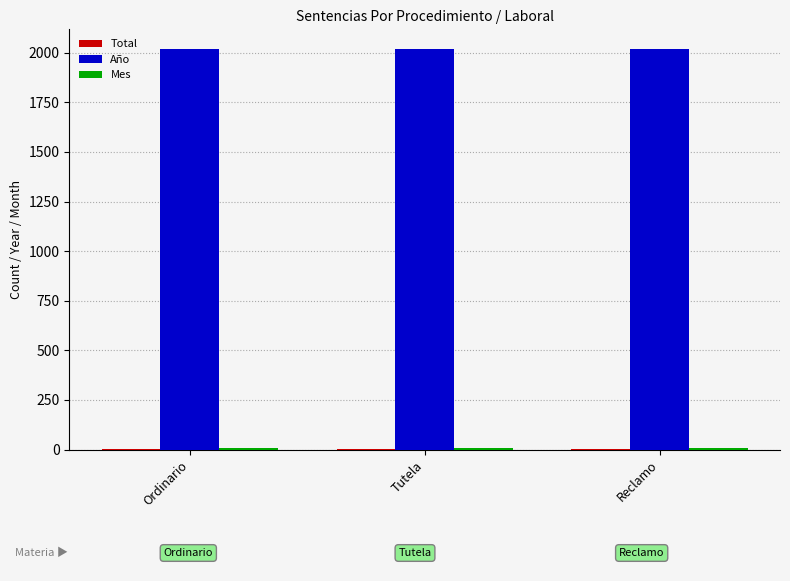

What is the sum of all Año values?

6051